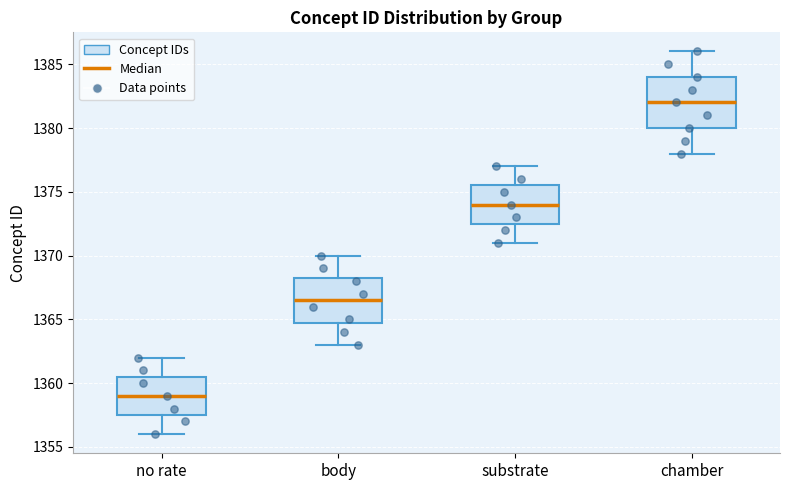

Reading left to right, read every box against the y-axis: the position of its median line, the range the box covers, and the ends of its whiskers. The values are not printed on the chart, so give them approximately, as read against the axis.

no rate: median 1359.0, box 1357.5 to 1360.5, whiskers 1356.0 to 1362.0
body: median 1366.5, box 1365.0 to 1368.5, whiskers 1363.0 to 1370.0
substrate: median 1374.0, box 1372.5 to 1375.5, whiskers 1371.0 to 1377.0
chamber: median 1382.0, box 1380.0 to 1384.0, whiskers 1378.0 to 1386.0